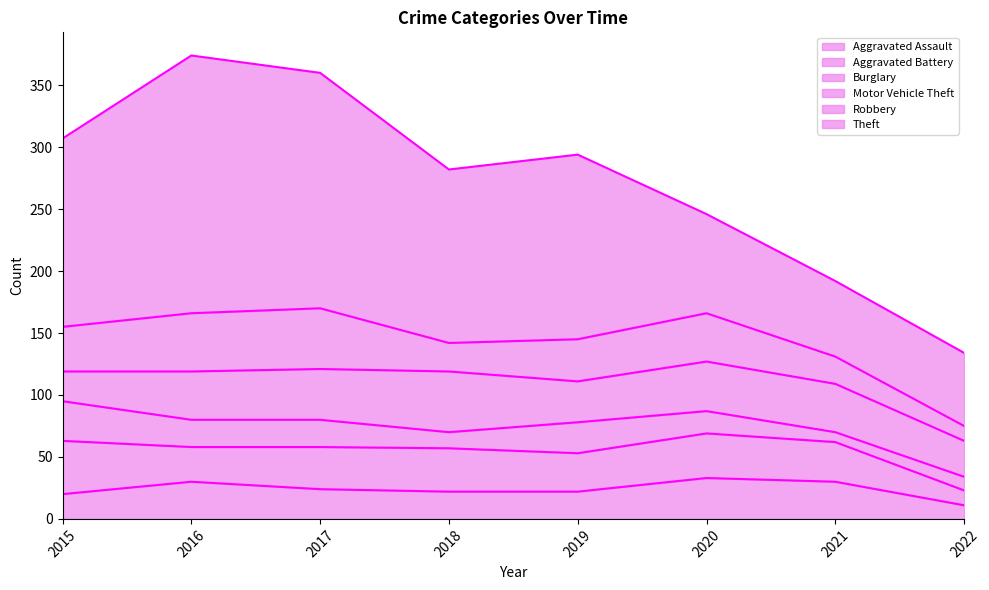

Where is Motor Vehicle Theft nearest to the value 36?

2016